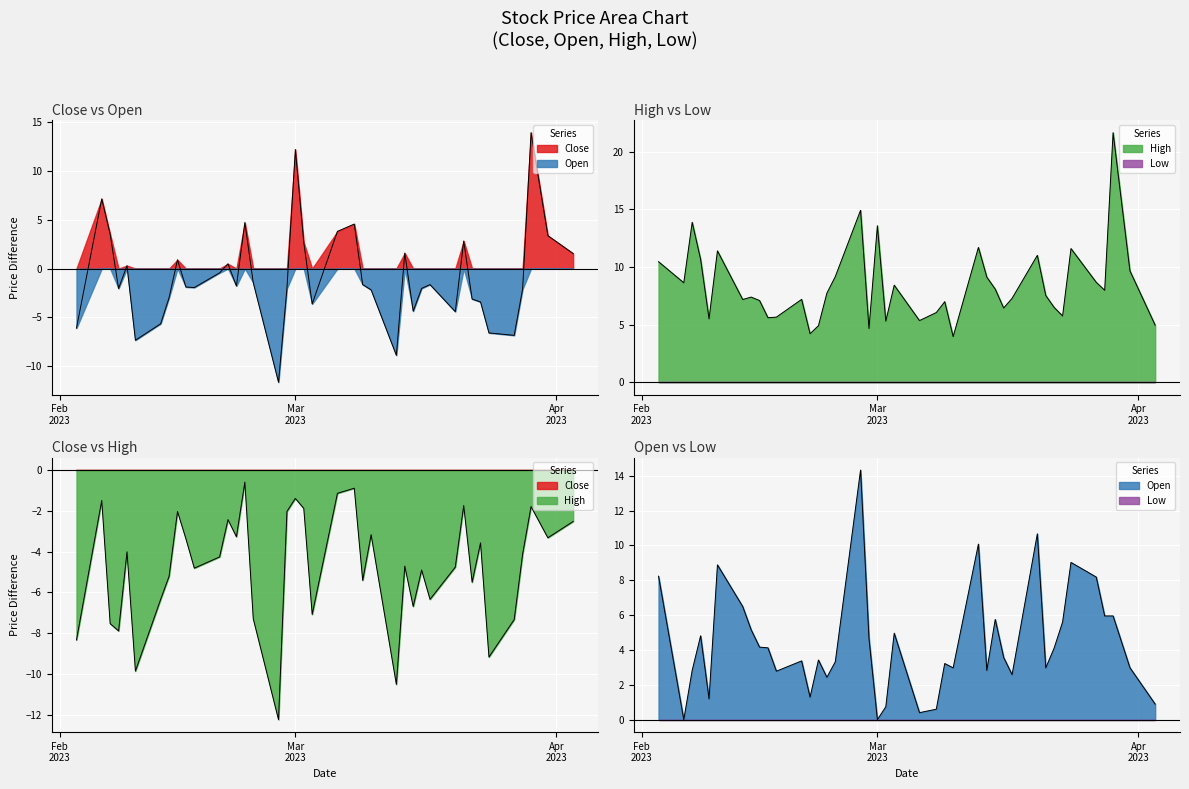

True or false: High and Close intersect in this chart.

False